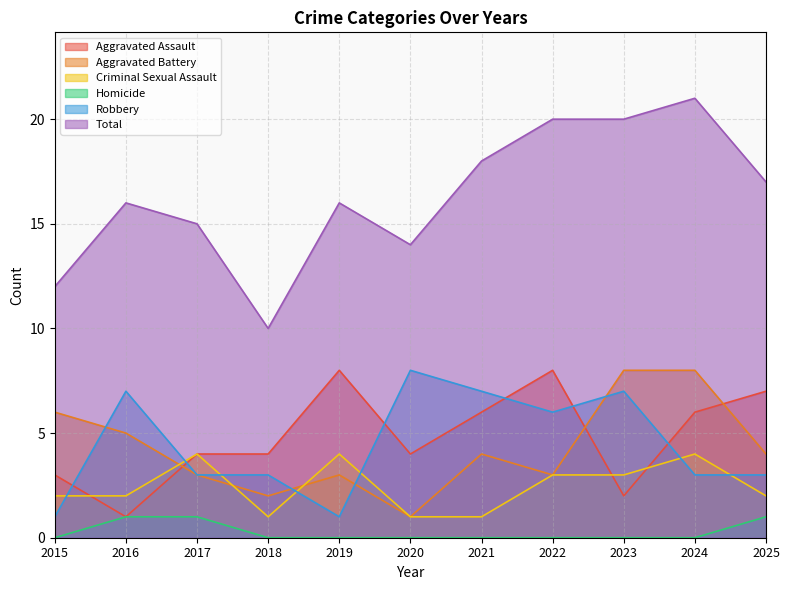

At 2018, list the series in order from largest to smallest.

Total, Aggravated Assault, Robbery, Aggravated Battery, Criminal Sexual Assault, Homicide